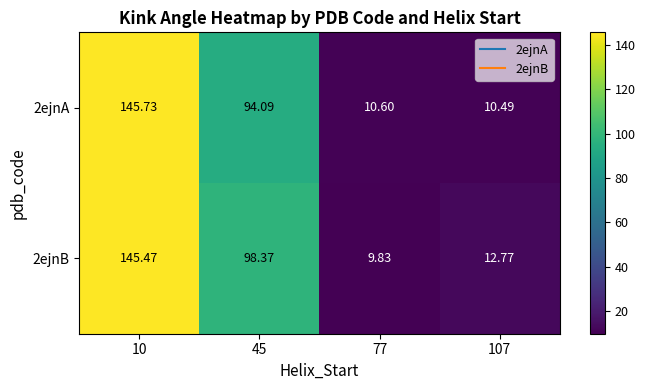

Which series changed the most between 45 and 107?

2ejnB